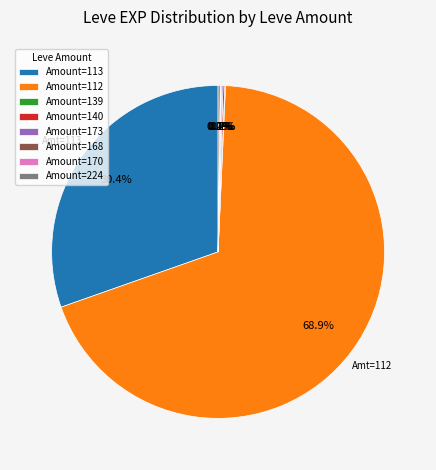

Which slice is the largest?

Amount=112